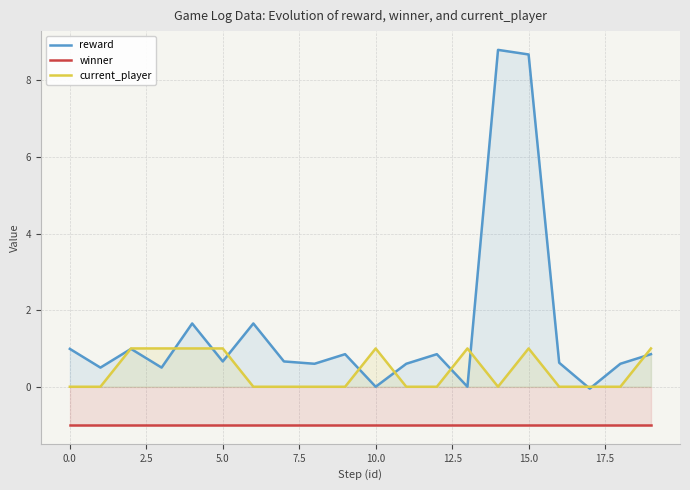

True or false: winner and current_player cross at least once.

False